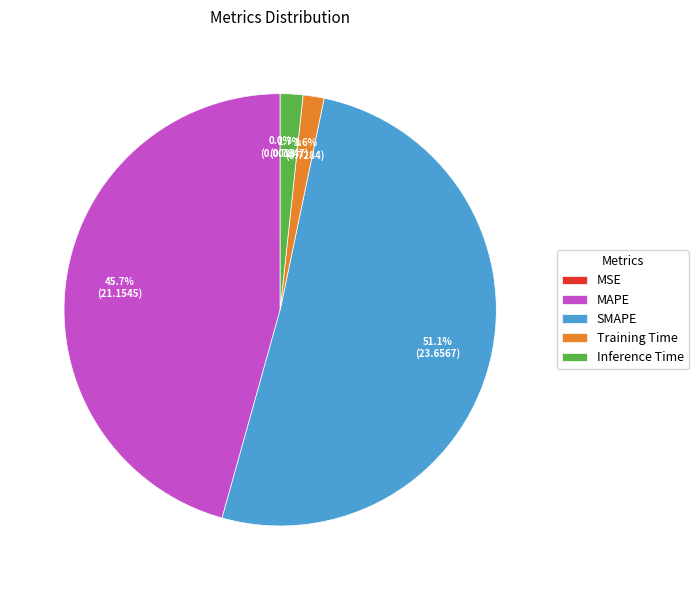

What is the largest slice in the pie chart?

SMAPE